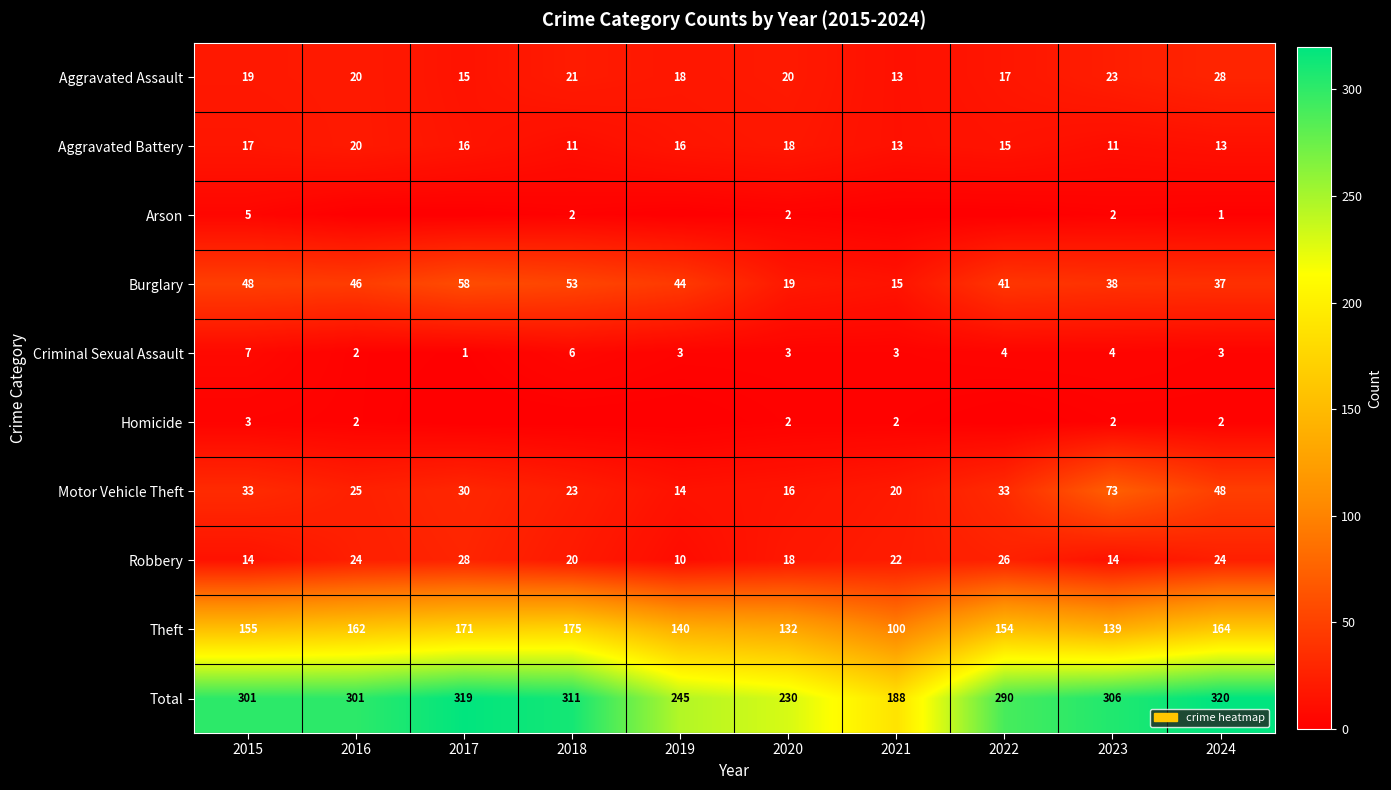

How many series are shown in this chart?

10